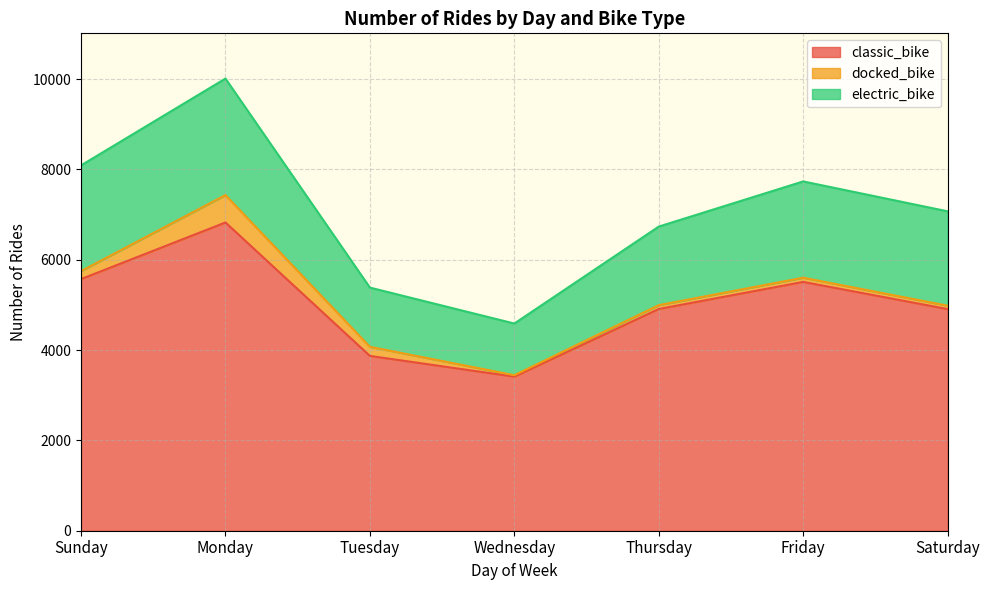

True or false: electric_bike and classic_bike cross at least once.

False